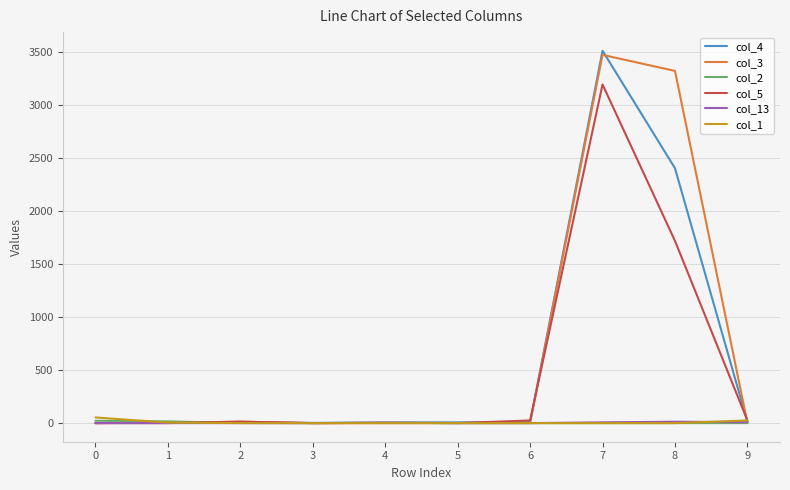

Which series has the largest range (max minus min)?

col_4